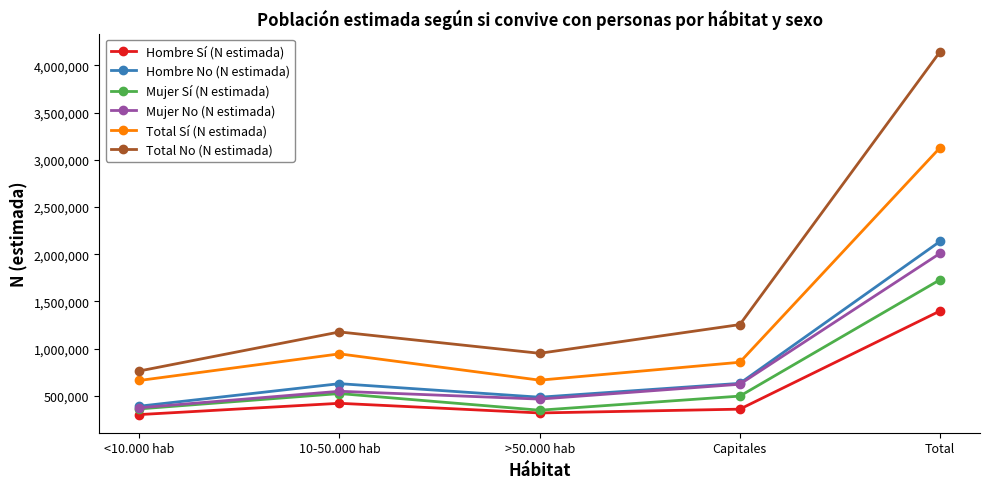

What is the value of the Mujer Sí (N estimada) point at the 2nd from the left?

523631